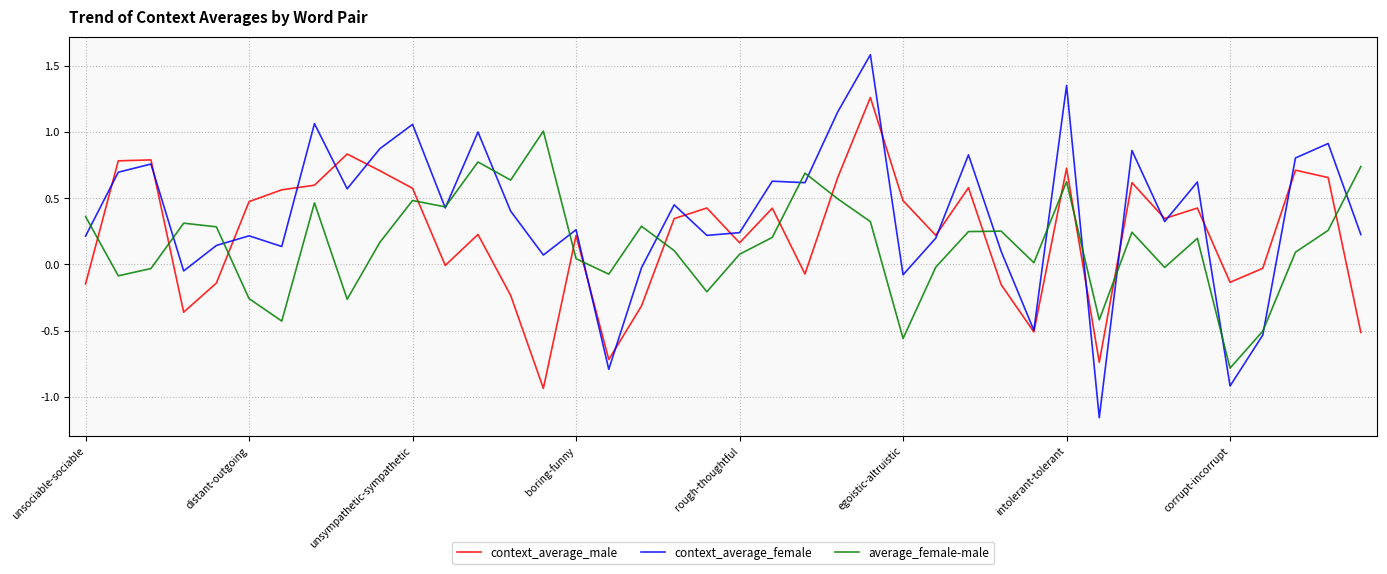

After their last crossing, which series has the higher values: average_female-male or context_average_male?

average_female-male